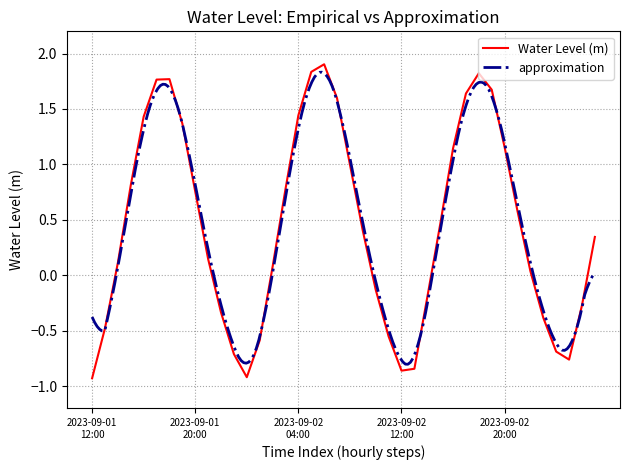

What is the difference between the values at 2023-09-03 02:00:00 and 2023-09-02 00:00:00?

0.6